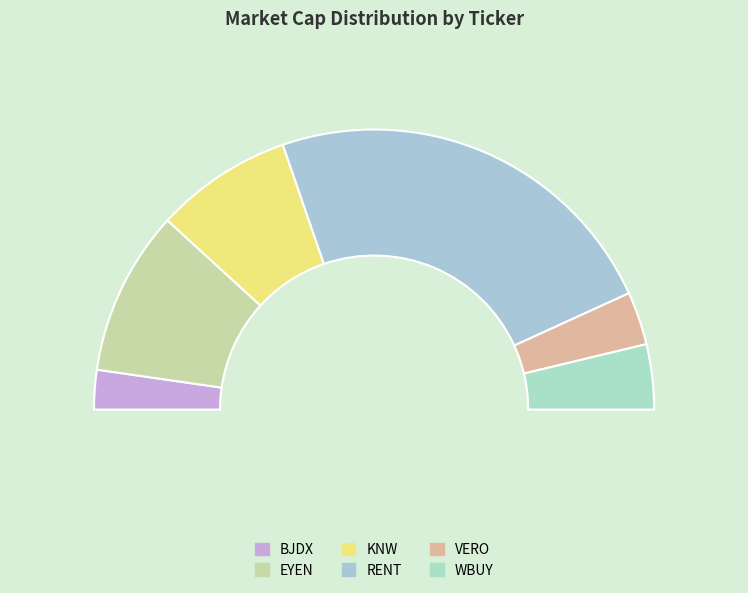

Combined, do RENT and VERO account for over 50%?

Yes